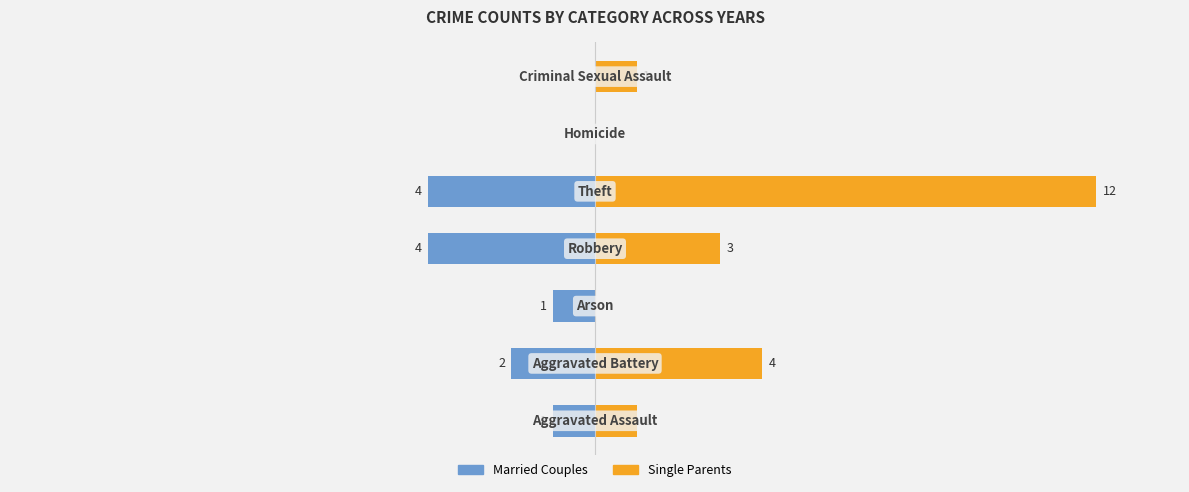

Is it true that Married Couples equals -2 at 1?

True